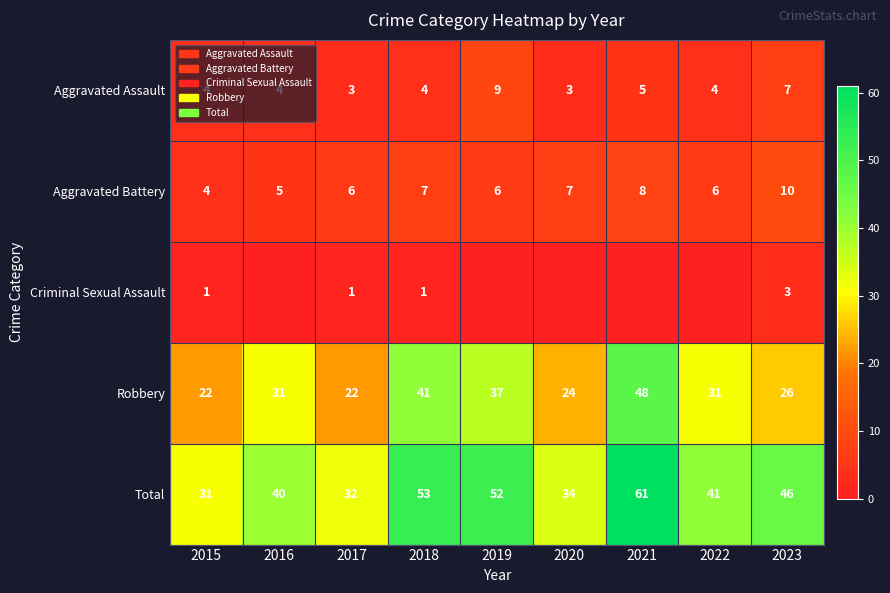

Where is Total nearest to the value 46?

2023